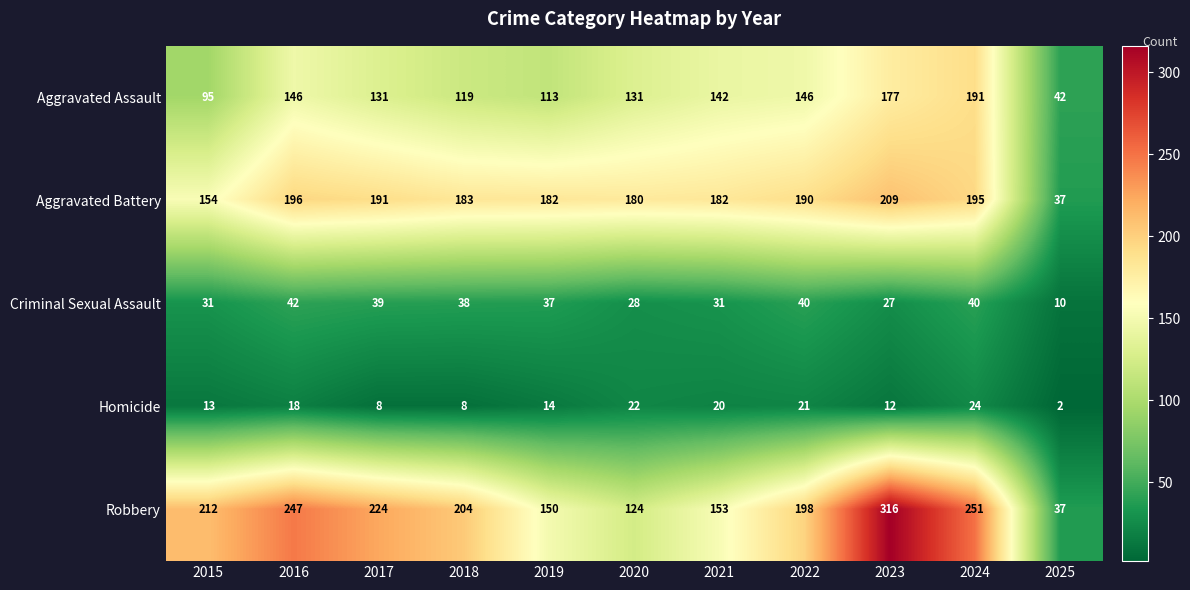

At which label does Criminal Sexual Assault first exceed 37?

2016